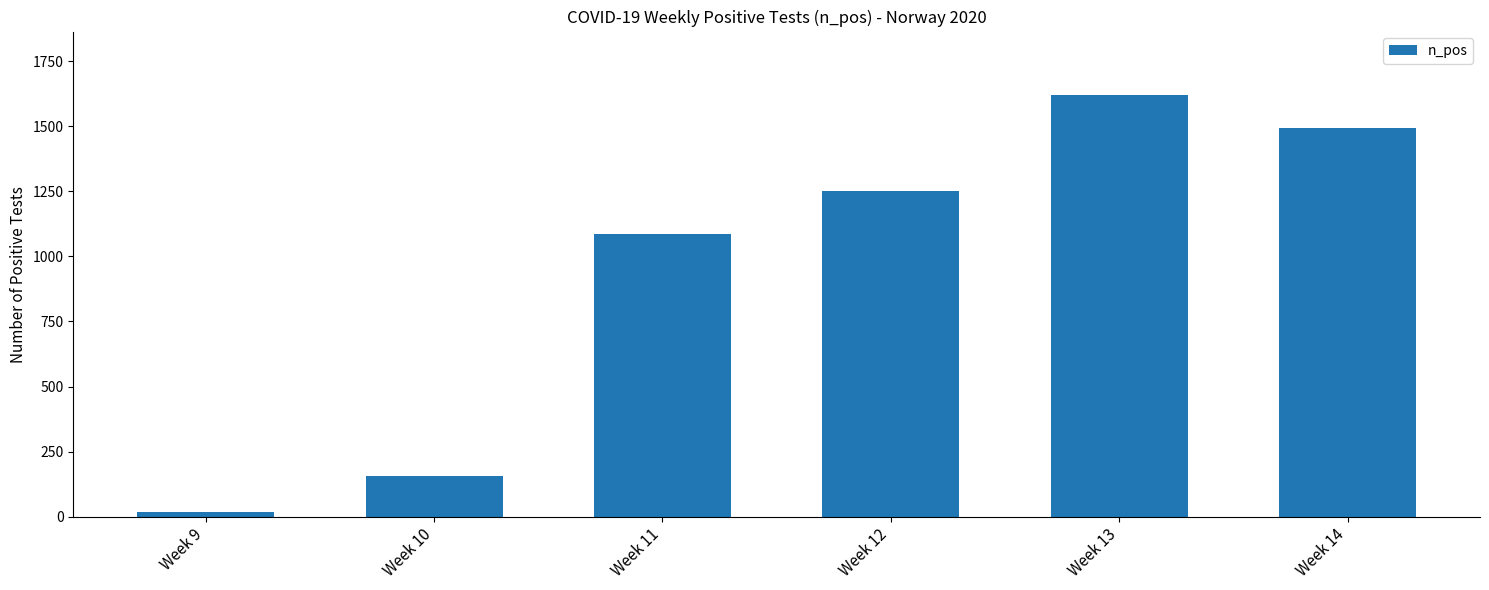

Does the chart contain any negative values?

No